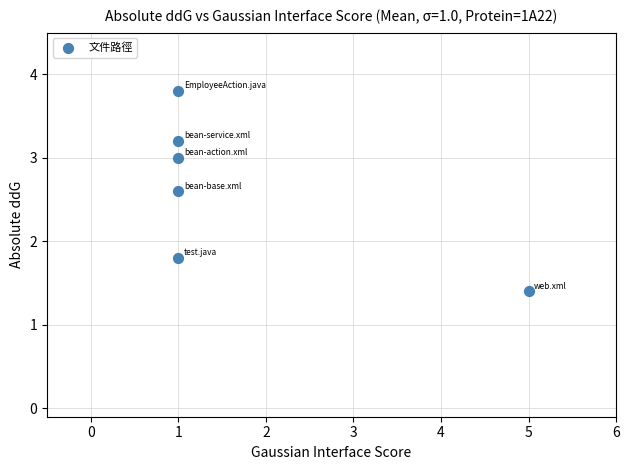

What Y value in the scatter plot is closest to 2?

1.8